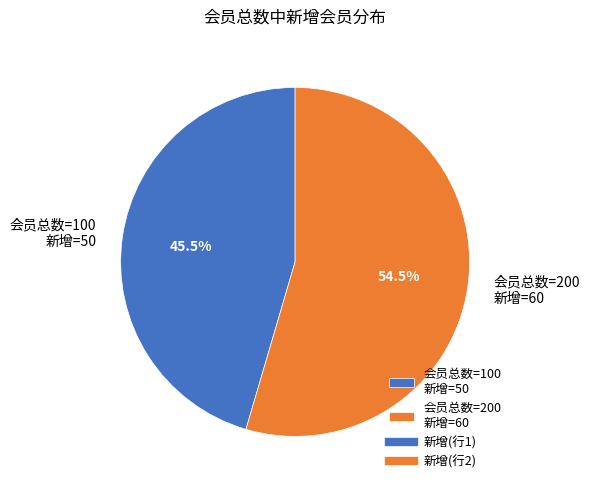

Count the number of slices in the pie.

2